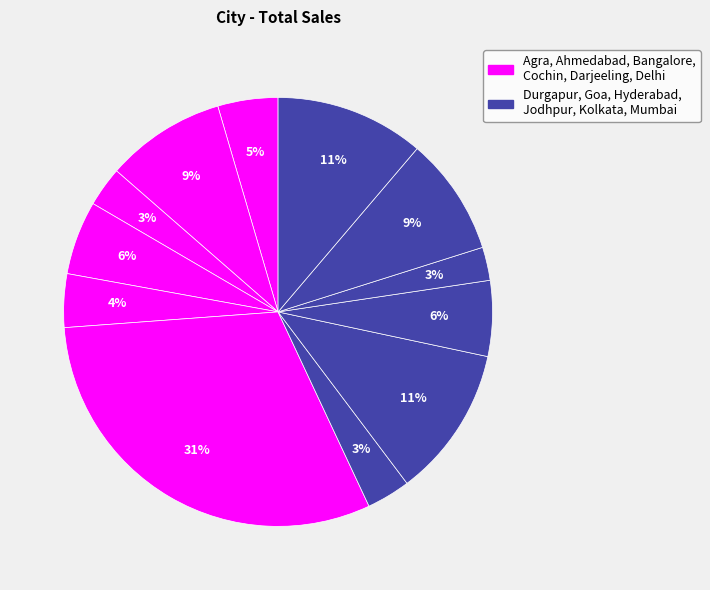

To the nearest percent, what is the average slice percentage?

8%